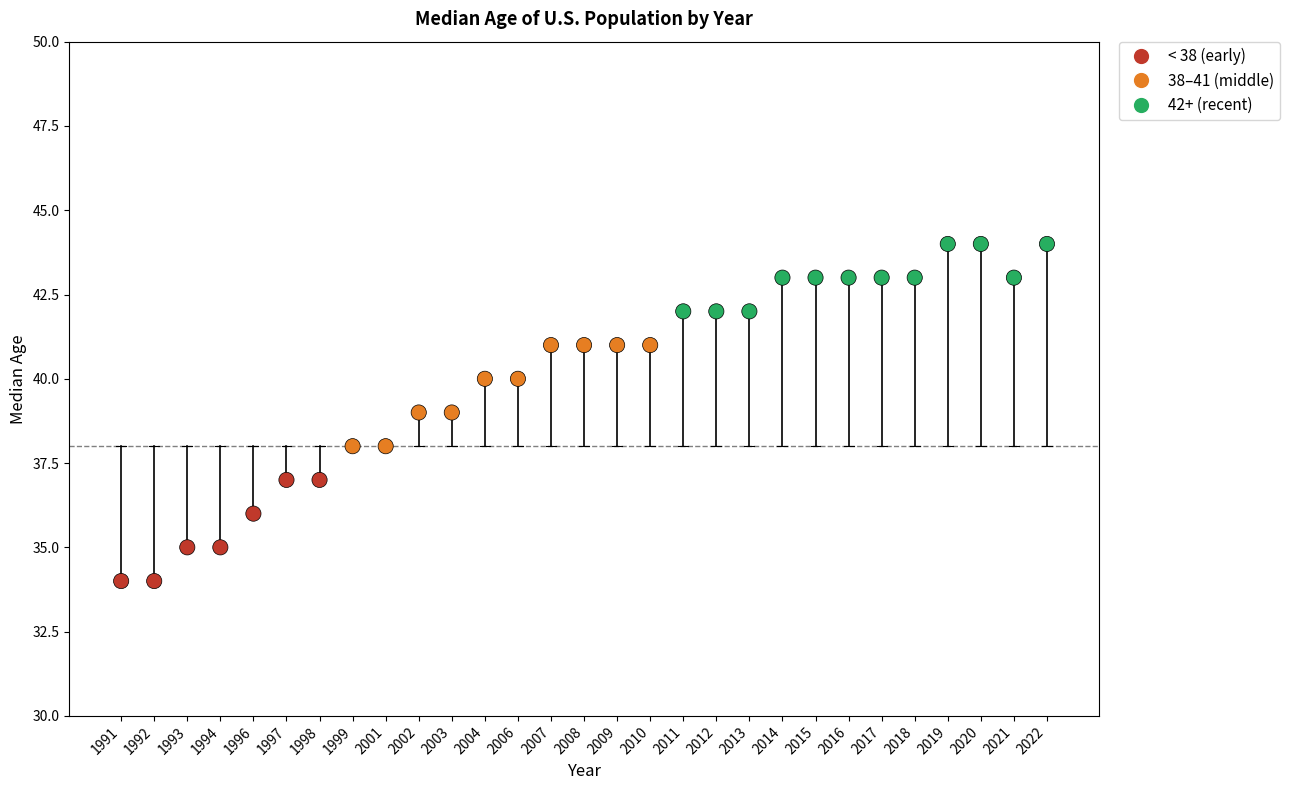

What is the range of Y values (max minus min)?

10